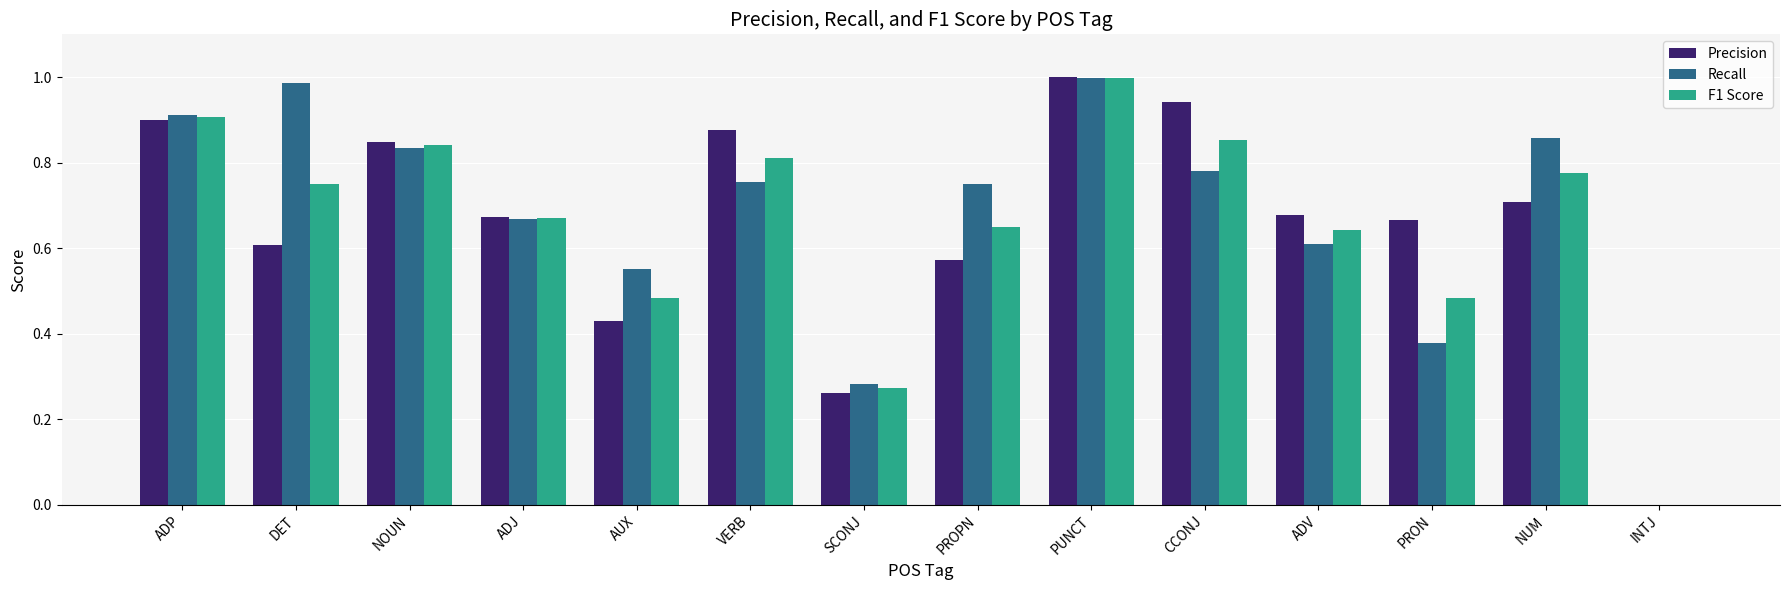

What is the sum of all F1 Score values?

9.1